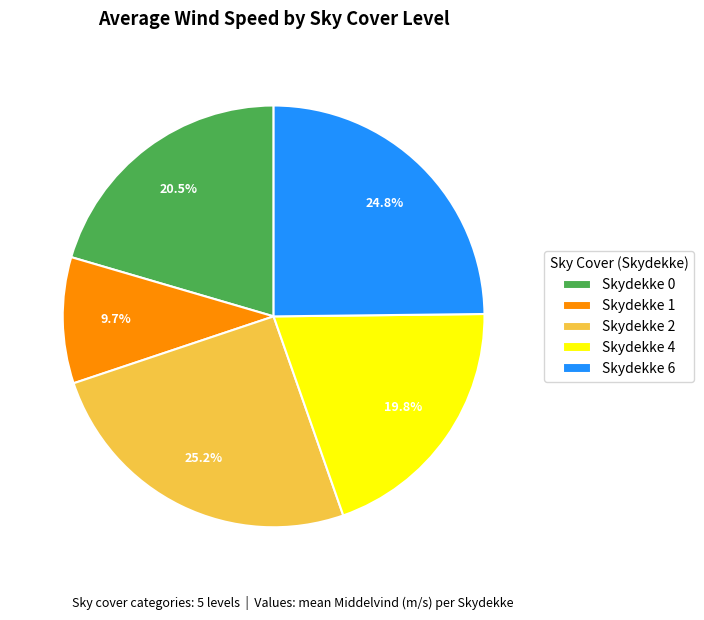

Is there any slice that represents more than half of the pie?

No